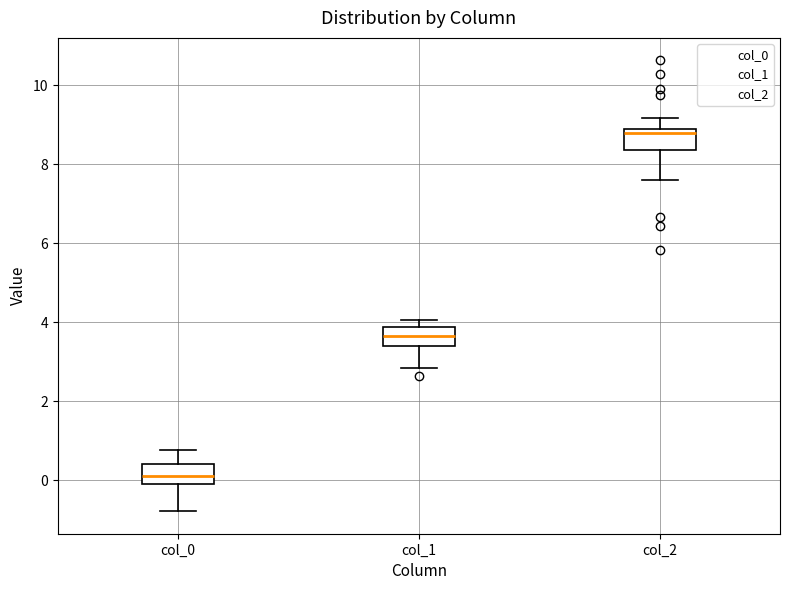

Reading left to right, transcribe this box plot: for each box, give where its median line is, the range the box spans, and where its two whiskers end, as read against the y-axis. The values are not printed on the chart, so give them approximately, as read against the axis.

col_0: median 0.2, box 0.0 to 0.4, whiskers -0.8 to 0.8
col_1: median 3.6, box 3.4 to 3.8, whiskers 2.8 to 4.0
col_2: median 8.8 (just below the box's upper edge), box 8.4 to 8.8, whiskers 7.6 to 9.2